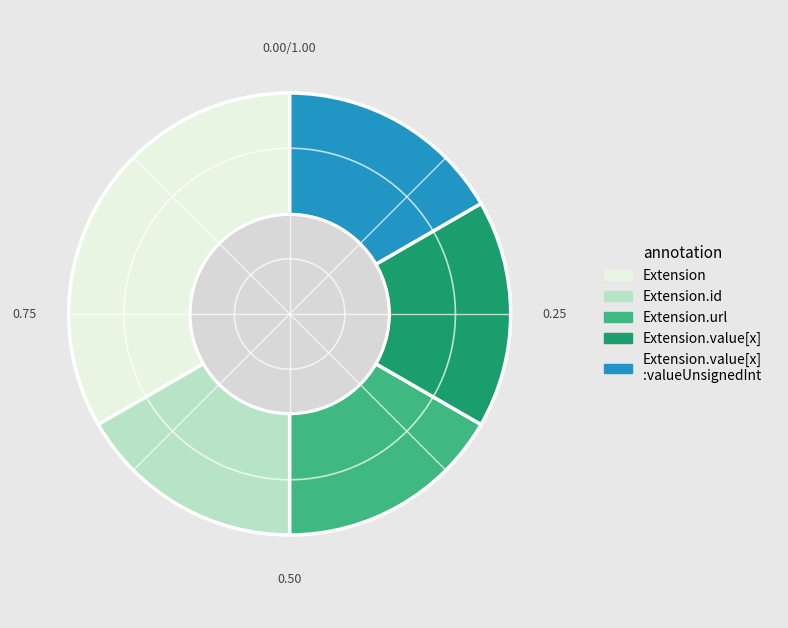

Is there any slice that represents more than half of the pie?

No